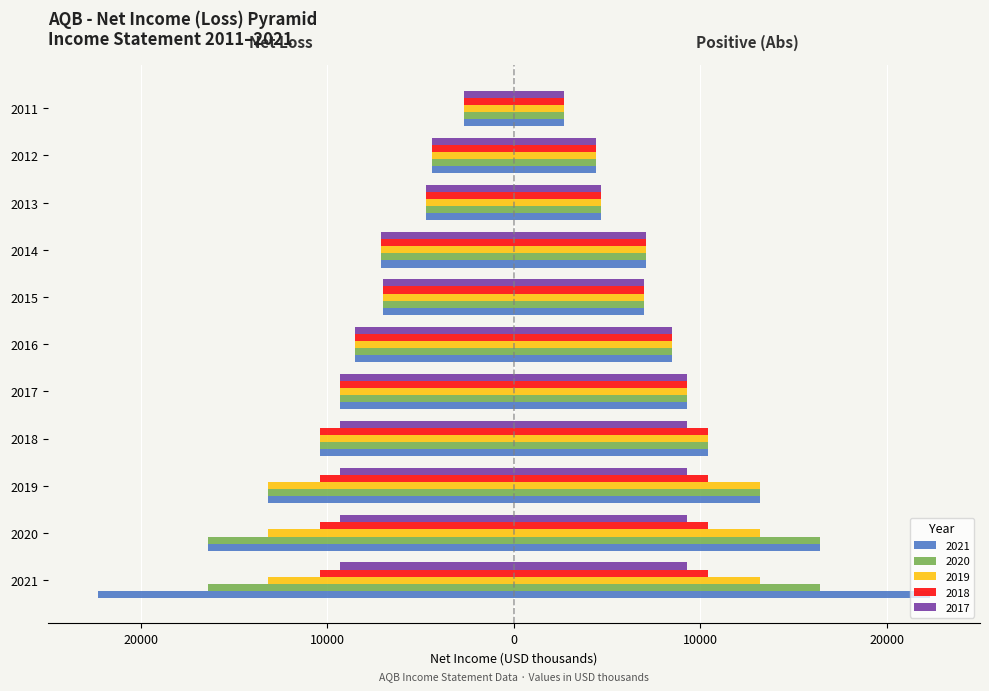

What are all the series names shown in the legend?

2021, 2020, 2019, 2018, 2017